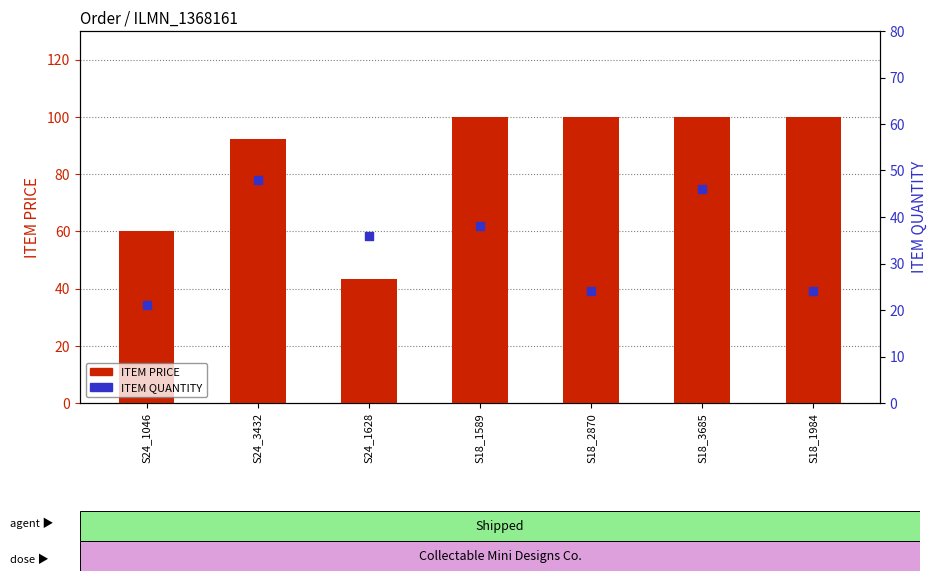

At which category is the sum across all series the highest?

S18_3685